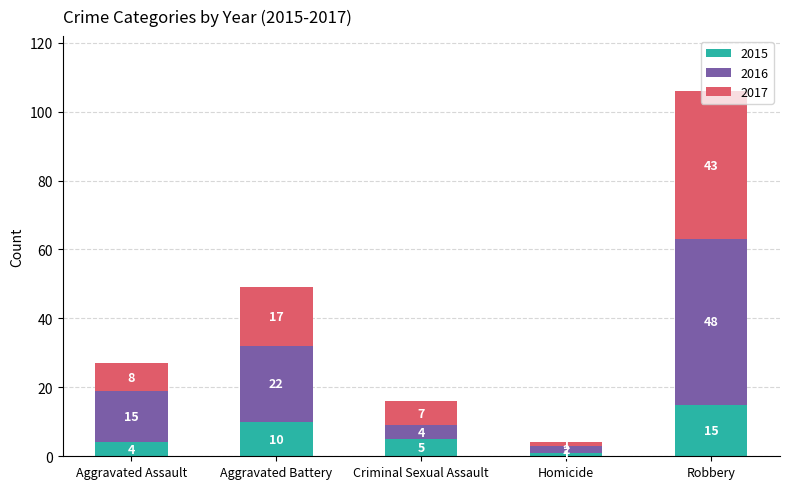

What is the sum of the 2015 values at Criminal Sexual Assault and Aggravated Assault?

9